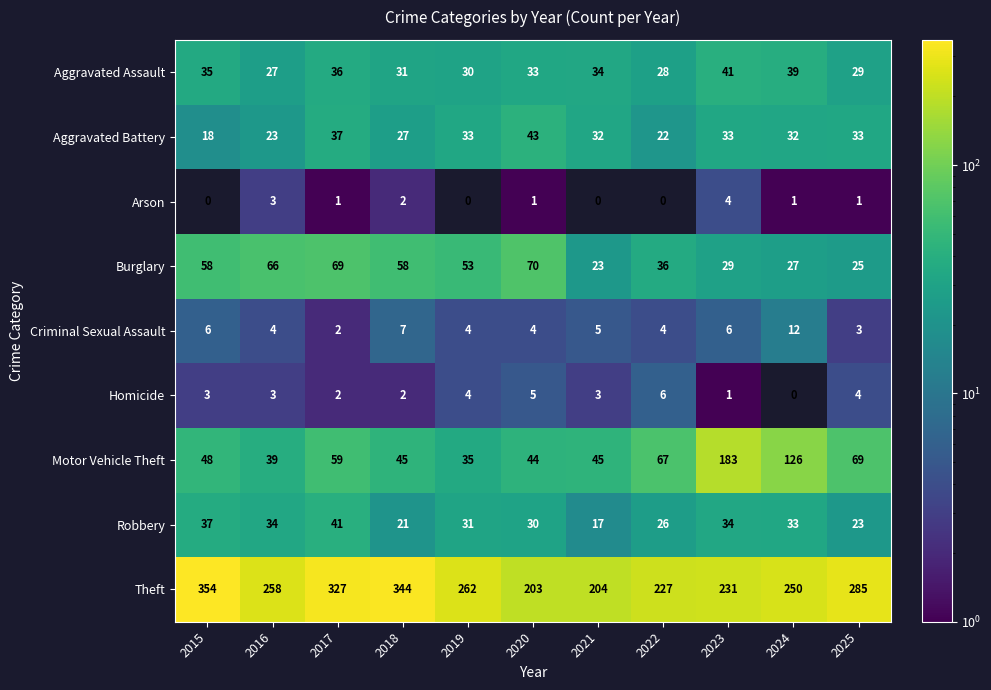

The value of Homicide at 2024 is 0. True or false?

True